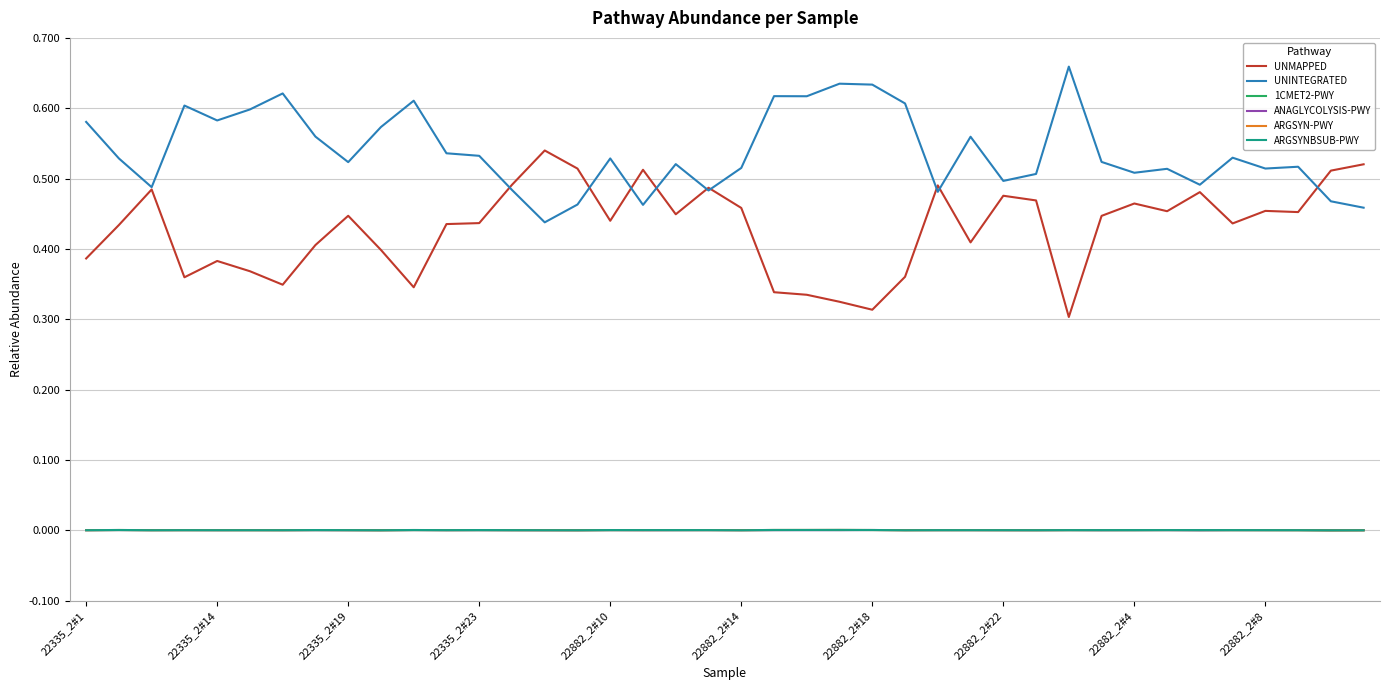

How many series are shown in this chart?

6